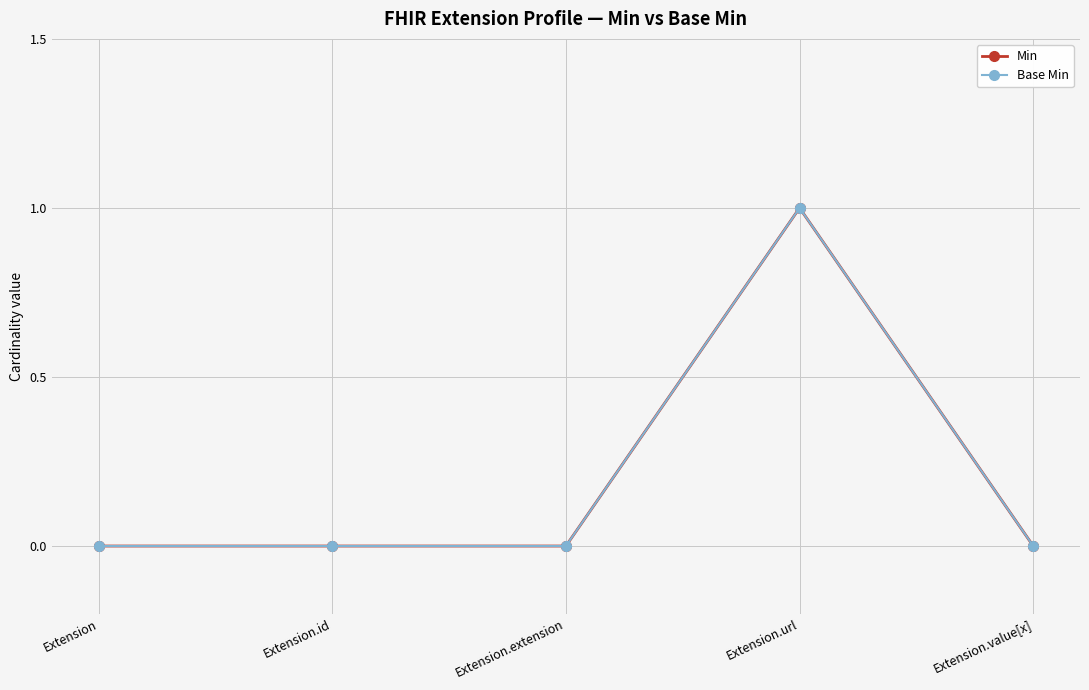

At how many categories does at least one series exceed 0?

1